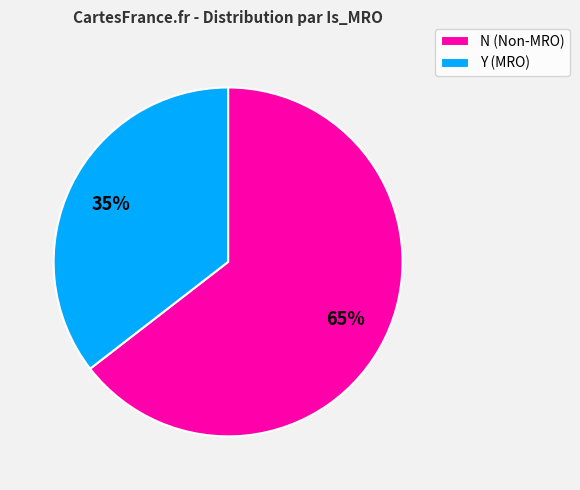

Which has a higher value, N or Y?

N